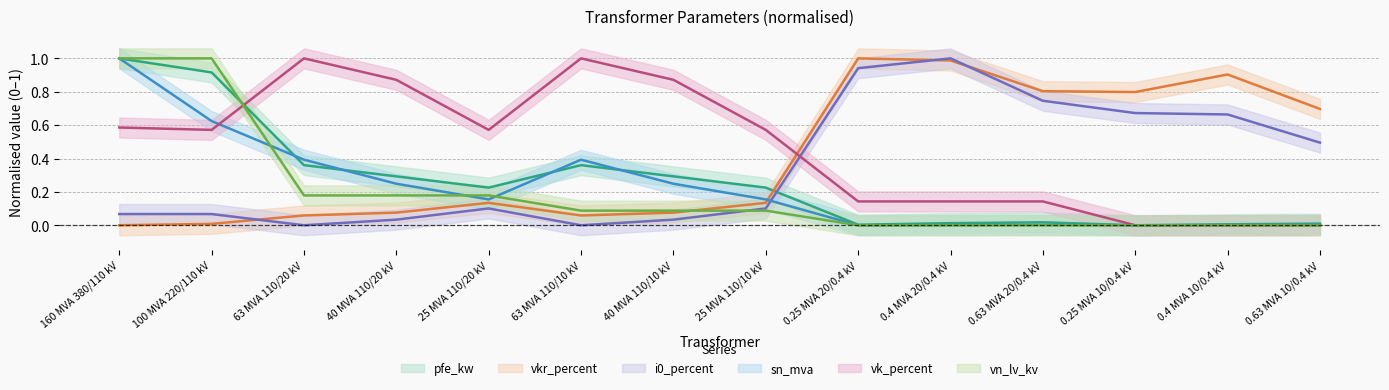

Which category has the lowest value in the i0_percent series?

63 MVA 110/20 kV